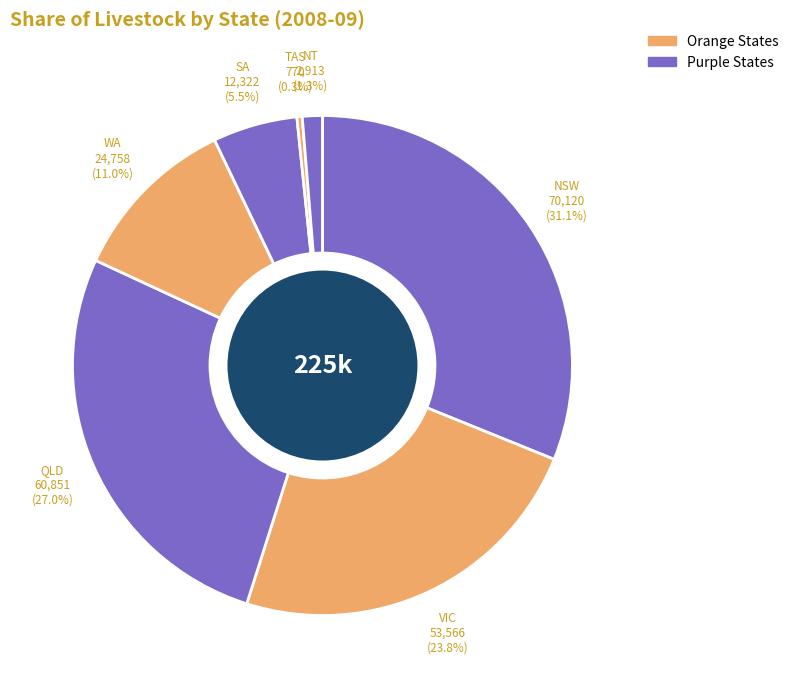

How many segments does this pie chart have?

7